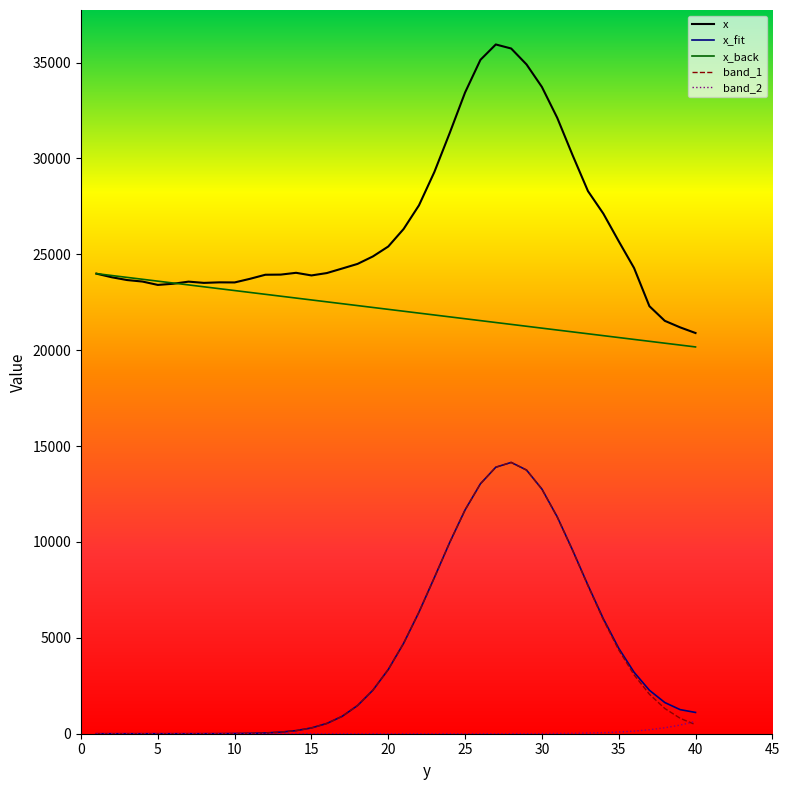

What is the minimum value for x?

20897.8